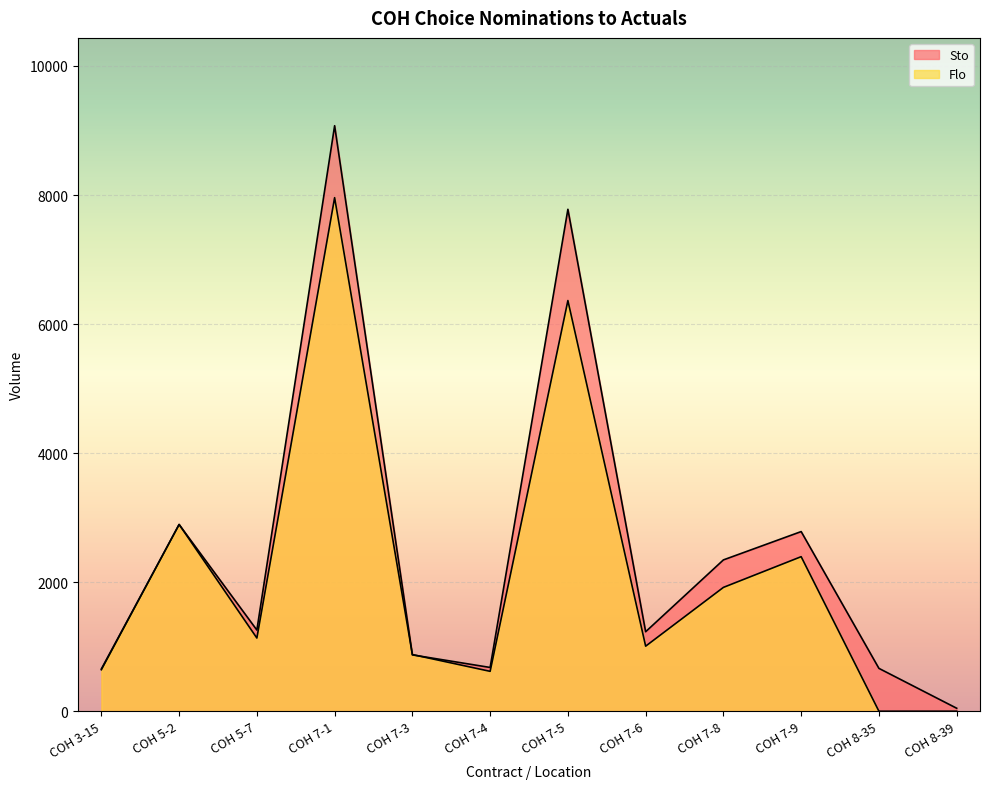

At how many categories does at least one series exceed 7254?

2